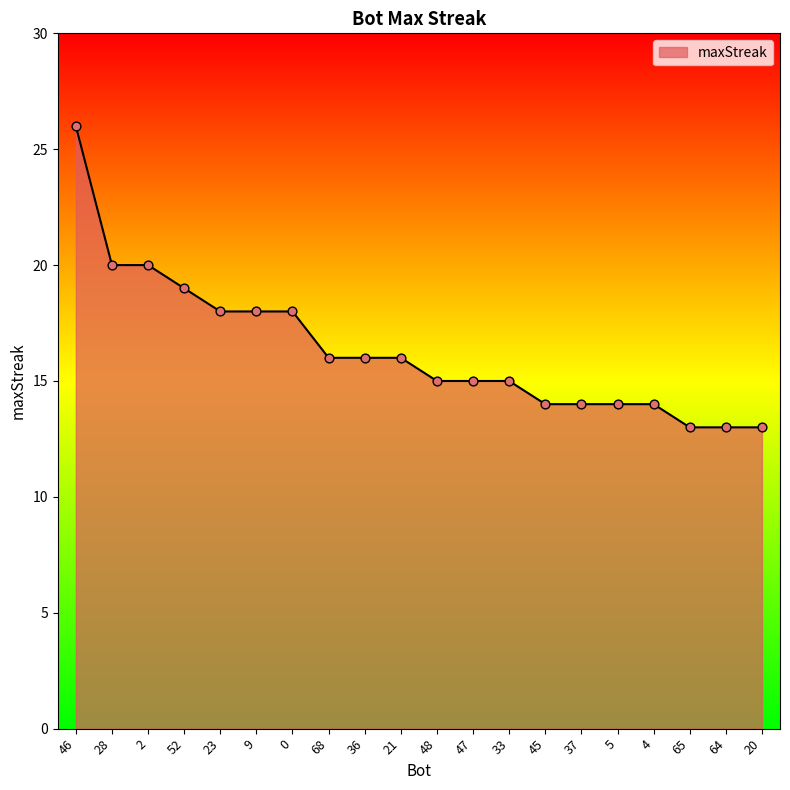

Between 46 and 5, which is larger?

46